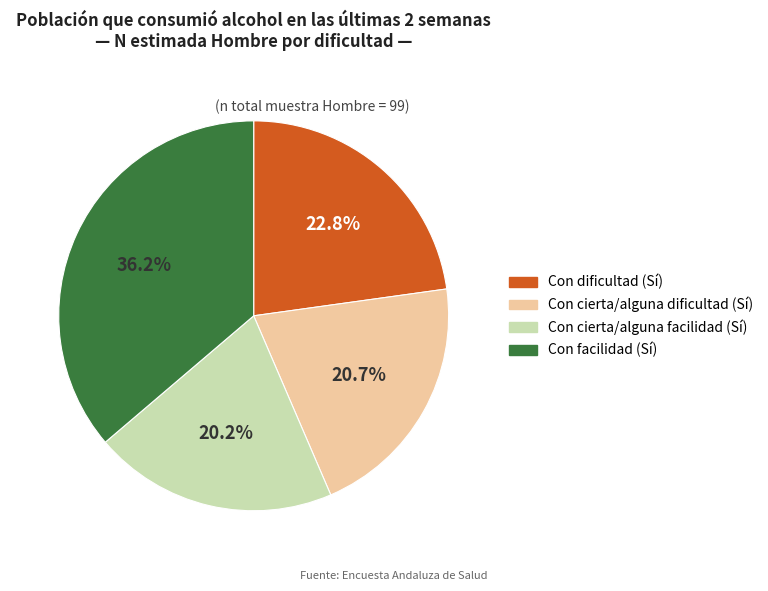

Is there a majority slice in this chart?

No